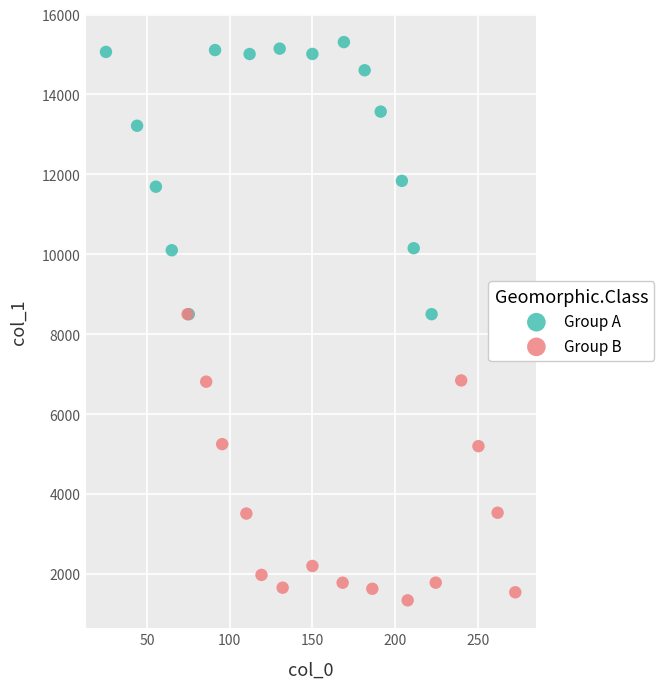

Which series has the widest spread of Y values?

Group B